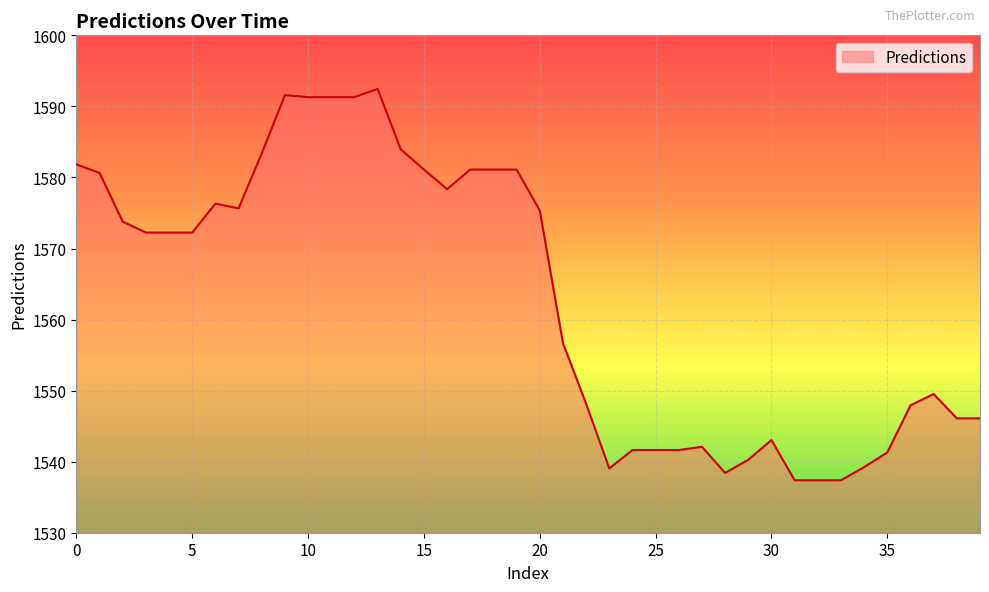

What is the greatest value displayed?

1592.5